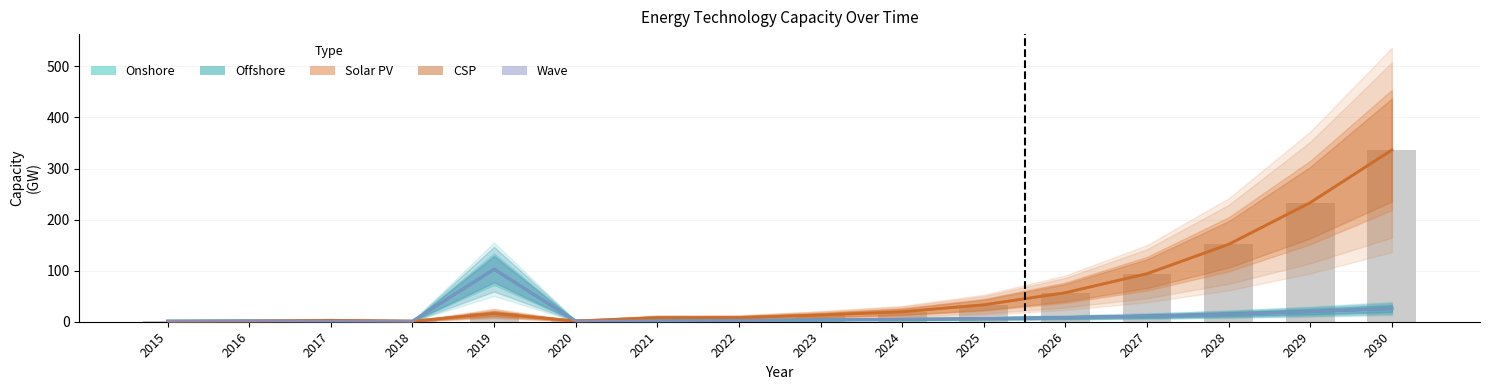

Does the chart contain stacked bars?

No